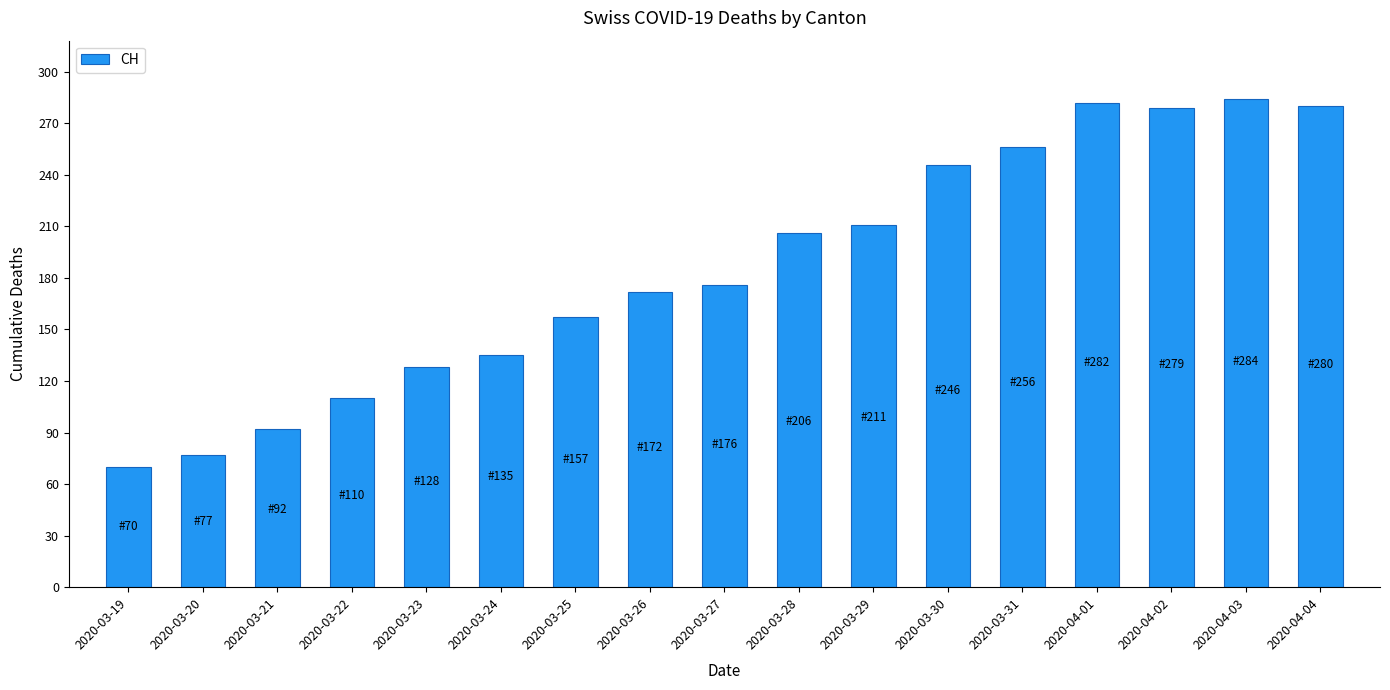

What value does the data have at 2020-03-29?

211